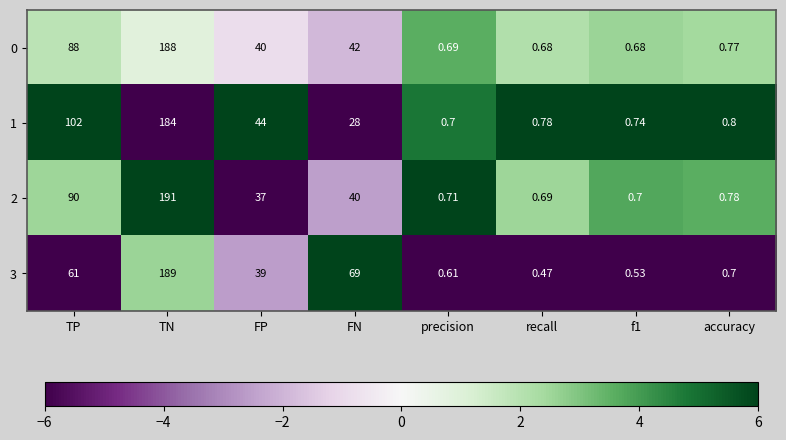

Which category has the lowest value in the 1 series?

precision